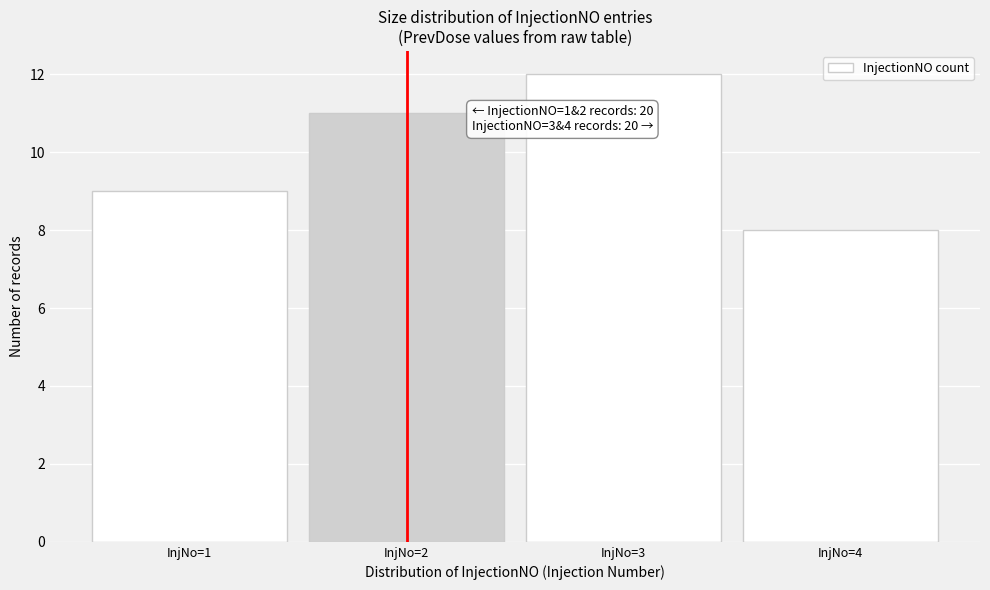

Which range on the x-axis has the tallest bar?

2.5 to 3.5